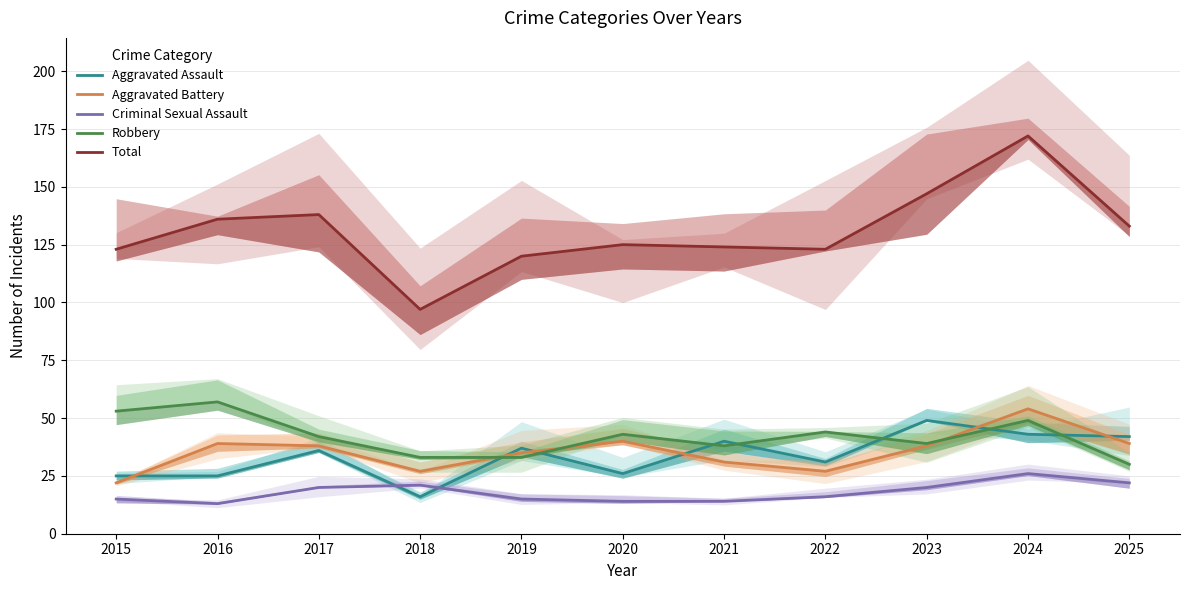

At which category does the chart reach its peak across all series?

2024